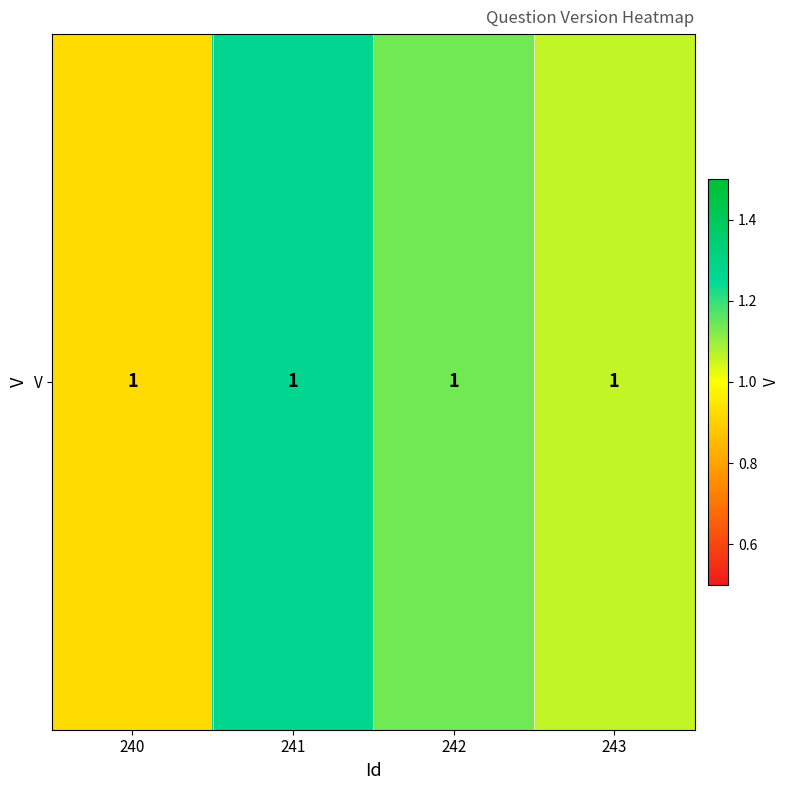

The value at 243 is 1.1. True or false?

True